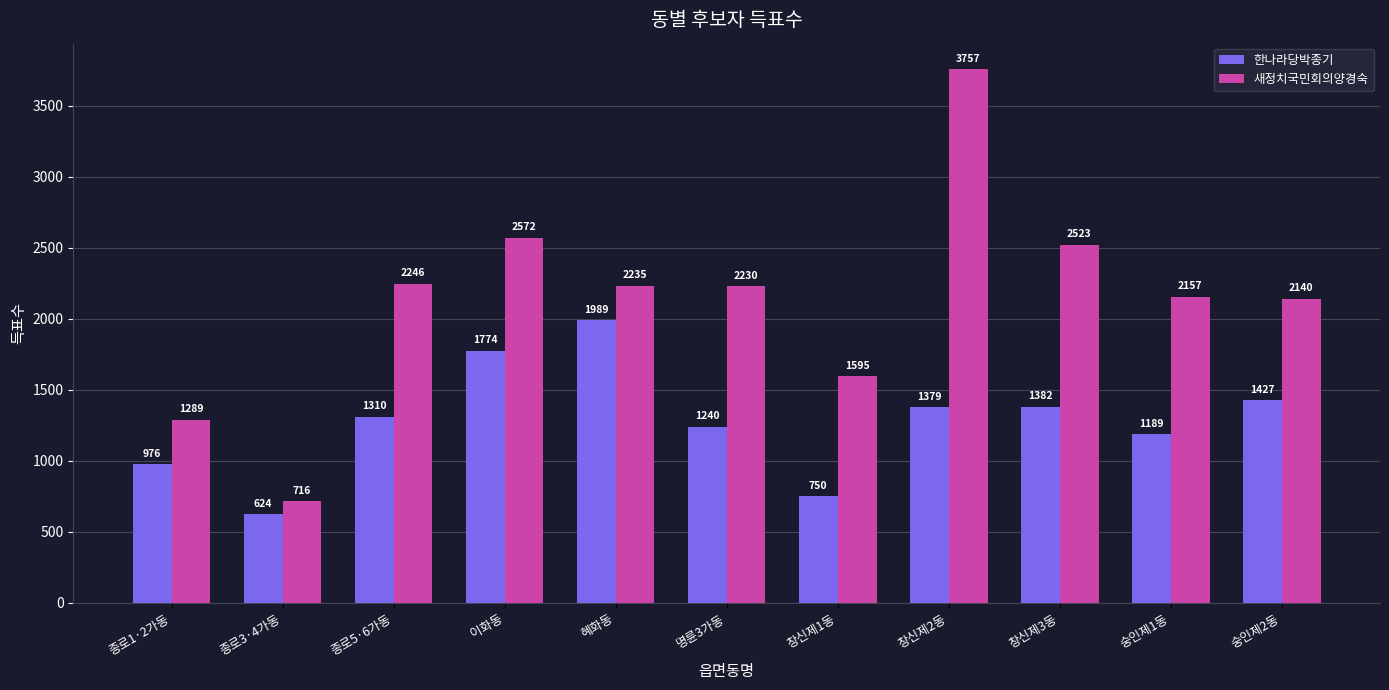

What is the total value across all series at 종로5·6가동?

3556